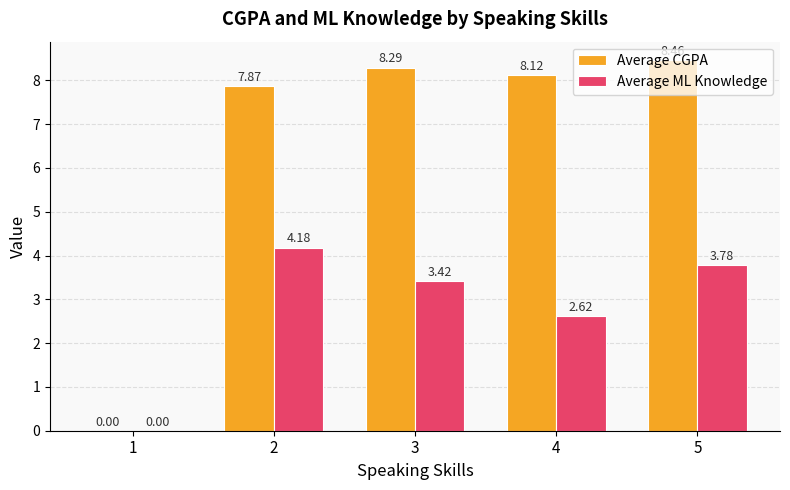

What is the total value across all series at 3?

11.7